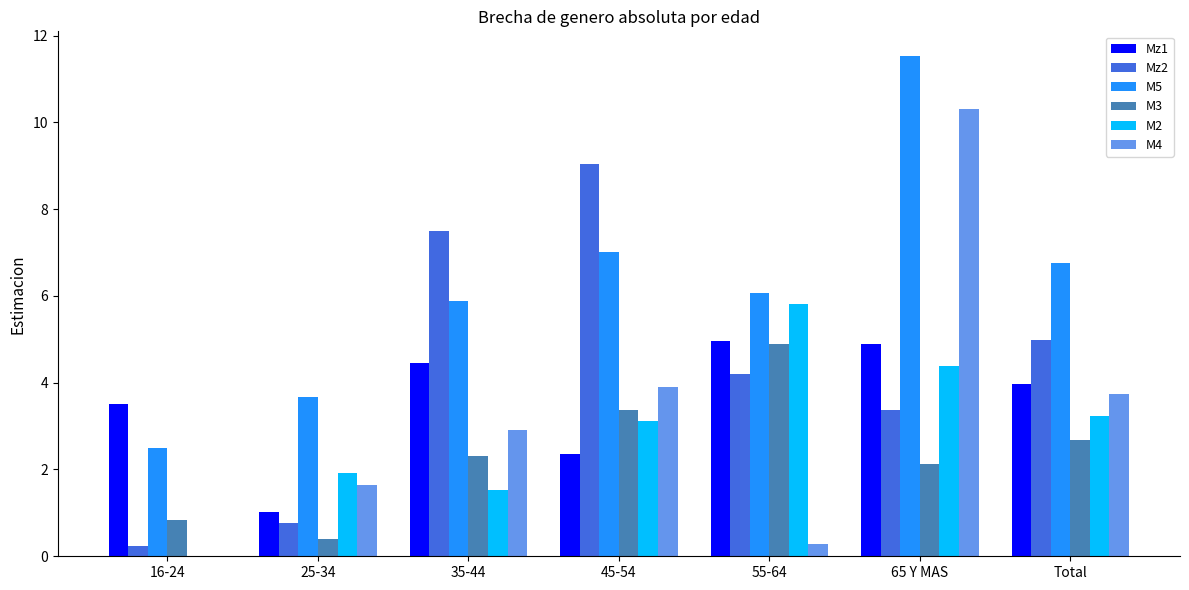

Which series has the largest total across all categories?

M5